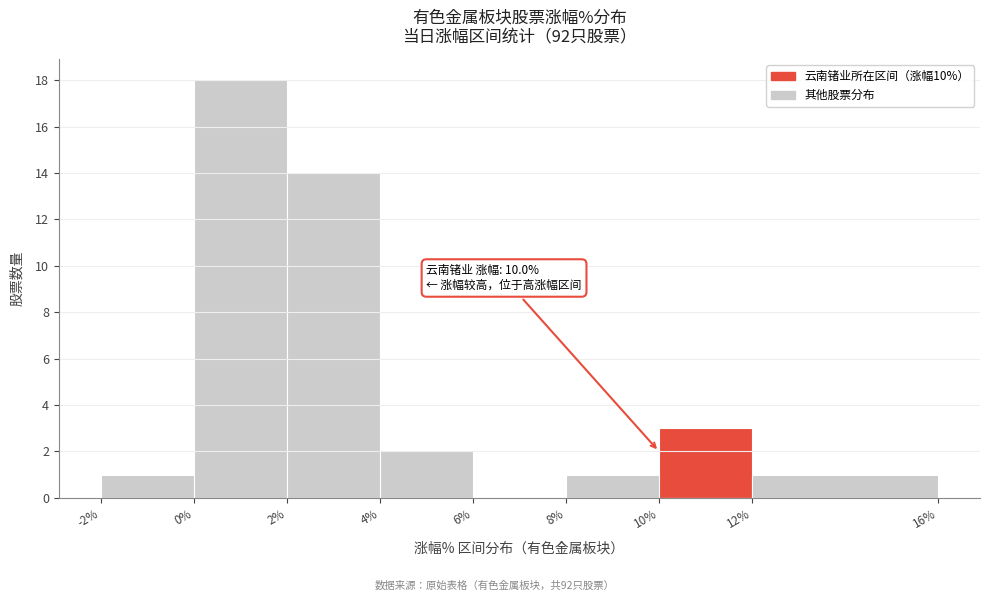

Over which range of the x-axis is the bar tallest?

0% to 2%